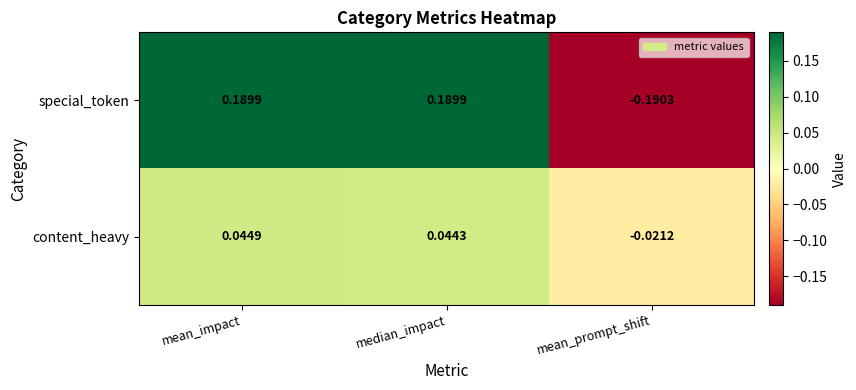

Rank the series by their maximum value, from lowest to highest.

content_heavy, special_token